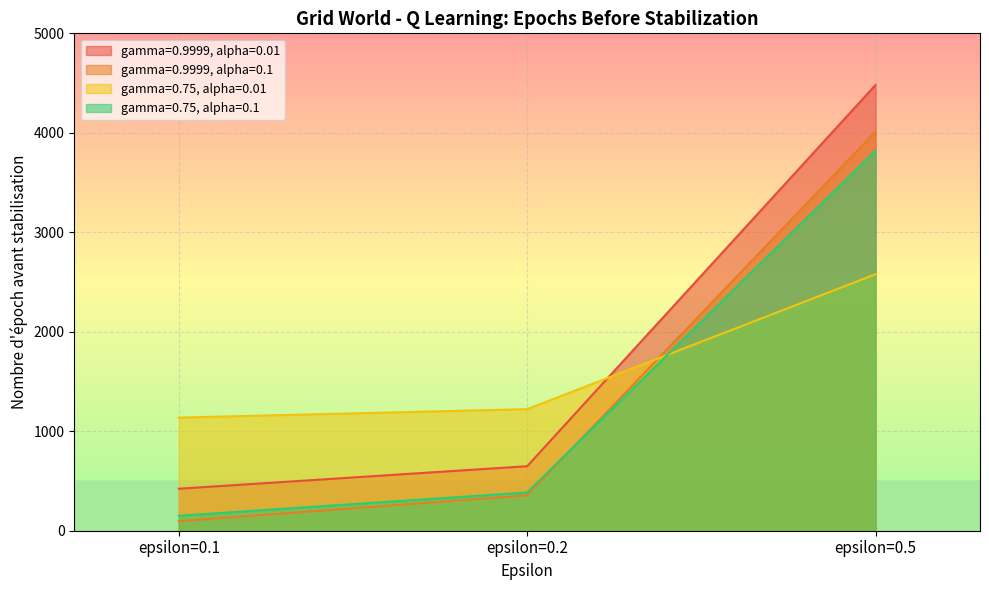

Rank the series at epsilon=0.1 from highest to lowest value.

gamma=0.75, alpha=0.01, gamma=0.9999, alpha=0.01, gamma=0.75, alpha=0.1, gamma=0.9999, alpha=0.1